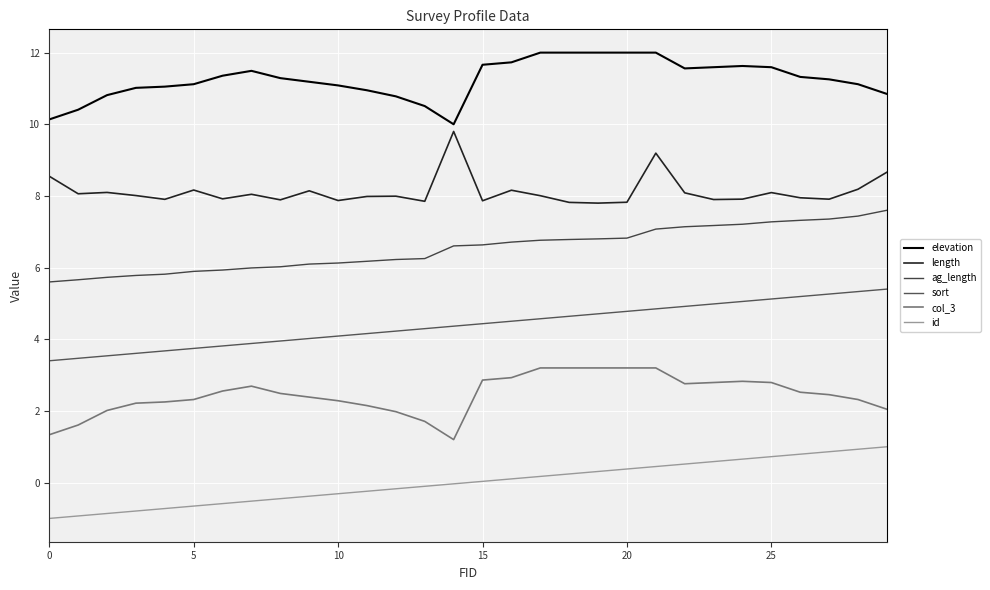

At which category does the chart reach its peak across all series?

17